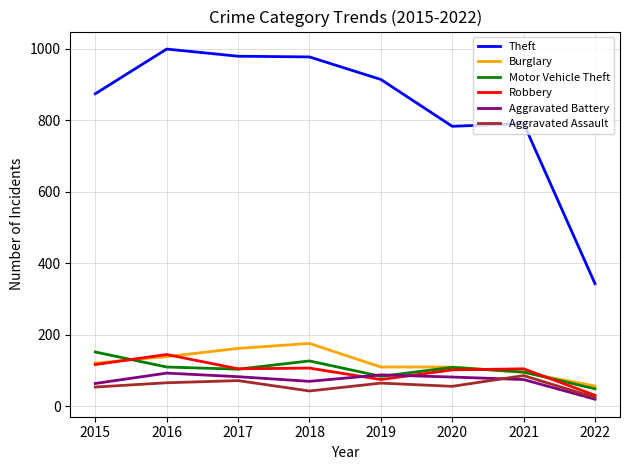

What is the difference between the maximum and minimum values in the Aggravated Battery series?

73